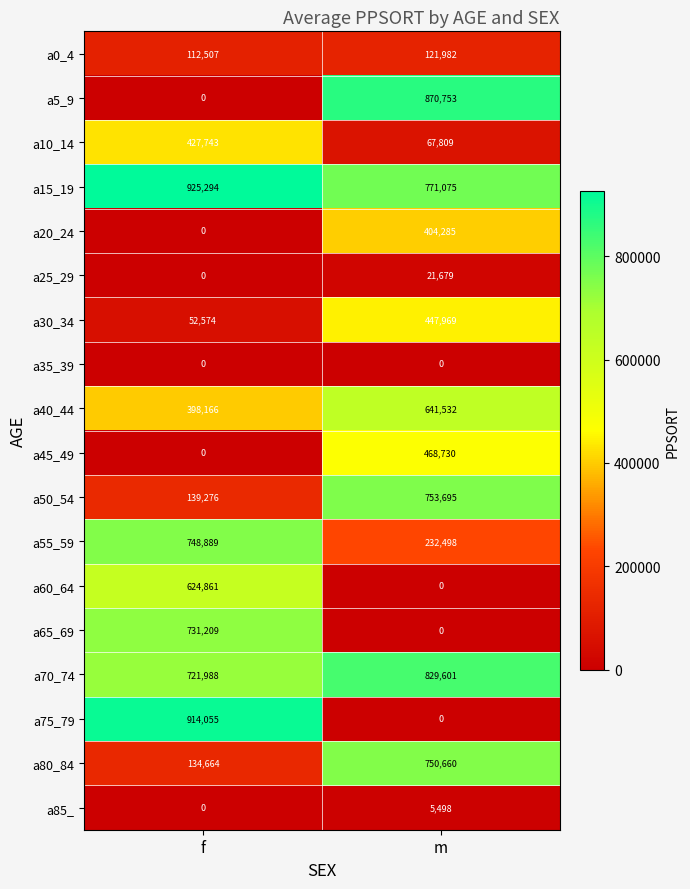

List the series in order of their peak value, lowest first.

a35_39, a85_, a25_29, a0_4, a20_24, a10_14, a30_34, a45_49, a60_64, a40_44, a65_69, a55_59, a80_84, a50_54, a70_74, a5_9, a75_79, a15_19